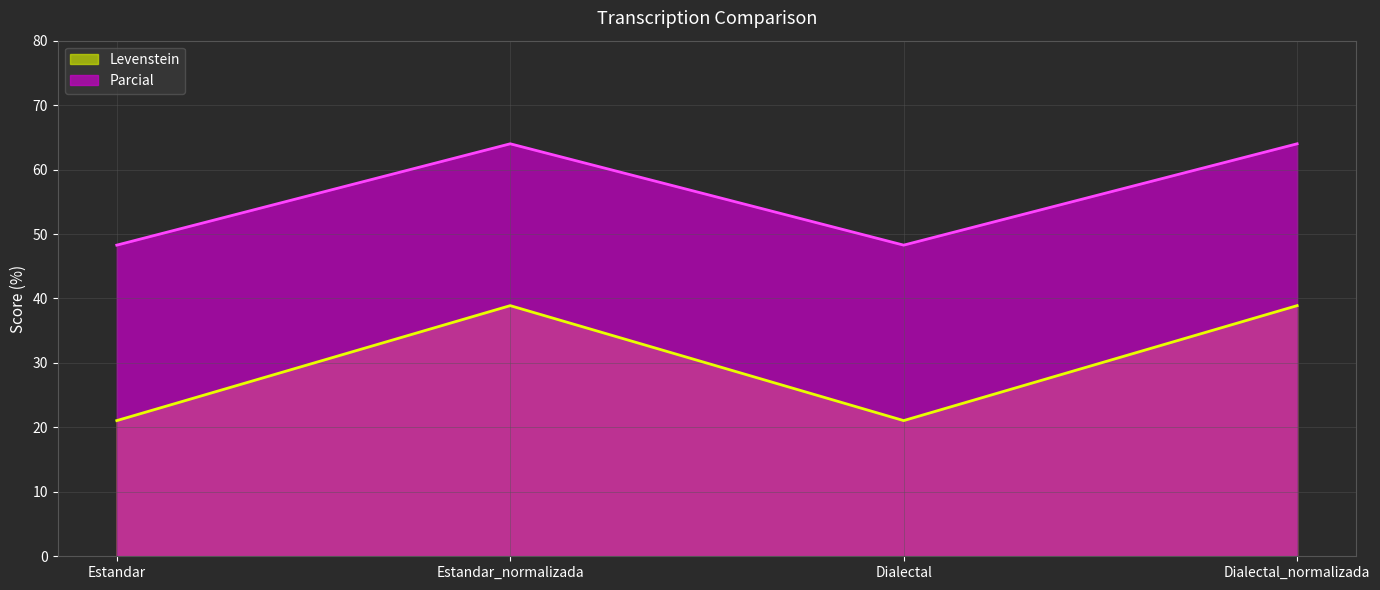

True or false: Parcial has more than 1 points higher than both neighbors.

False